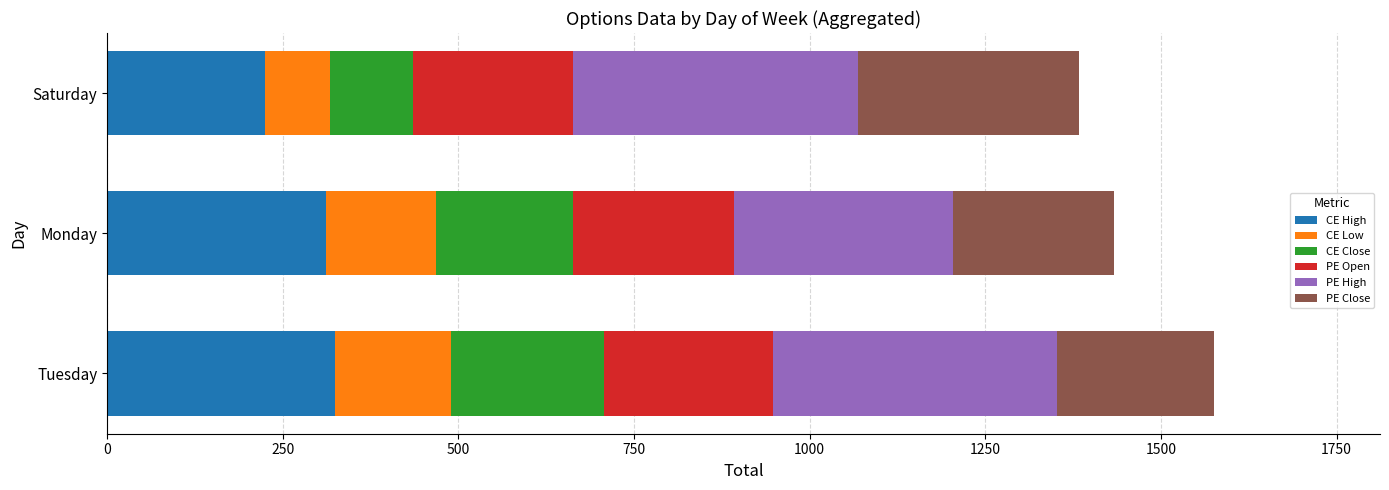

Where is CE High nearest to the value 274?

Monday